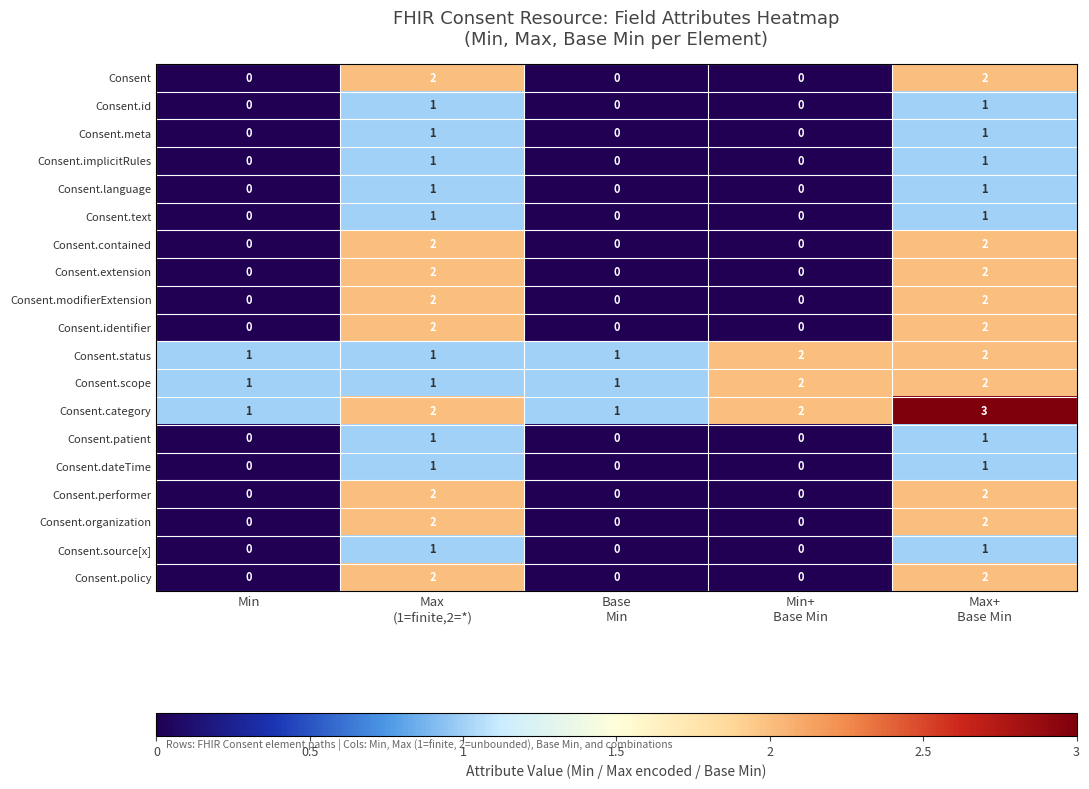

What is the total value across all series at Min?

3